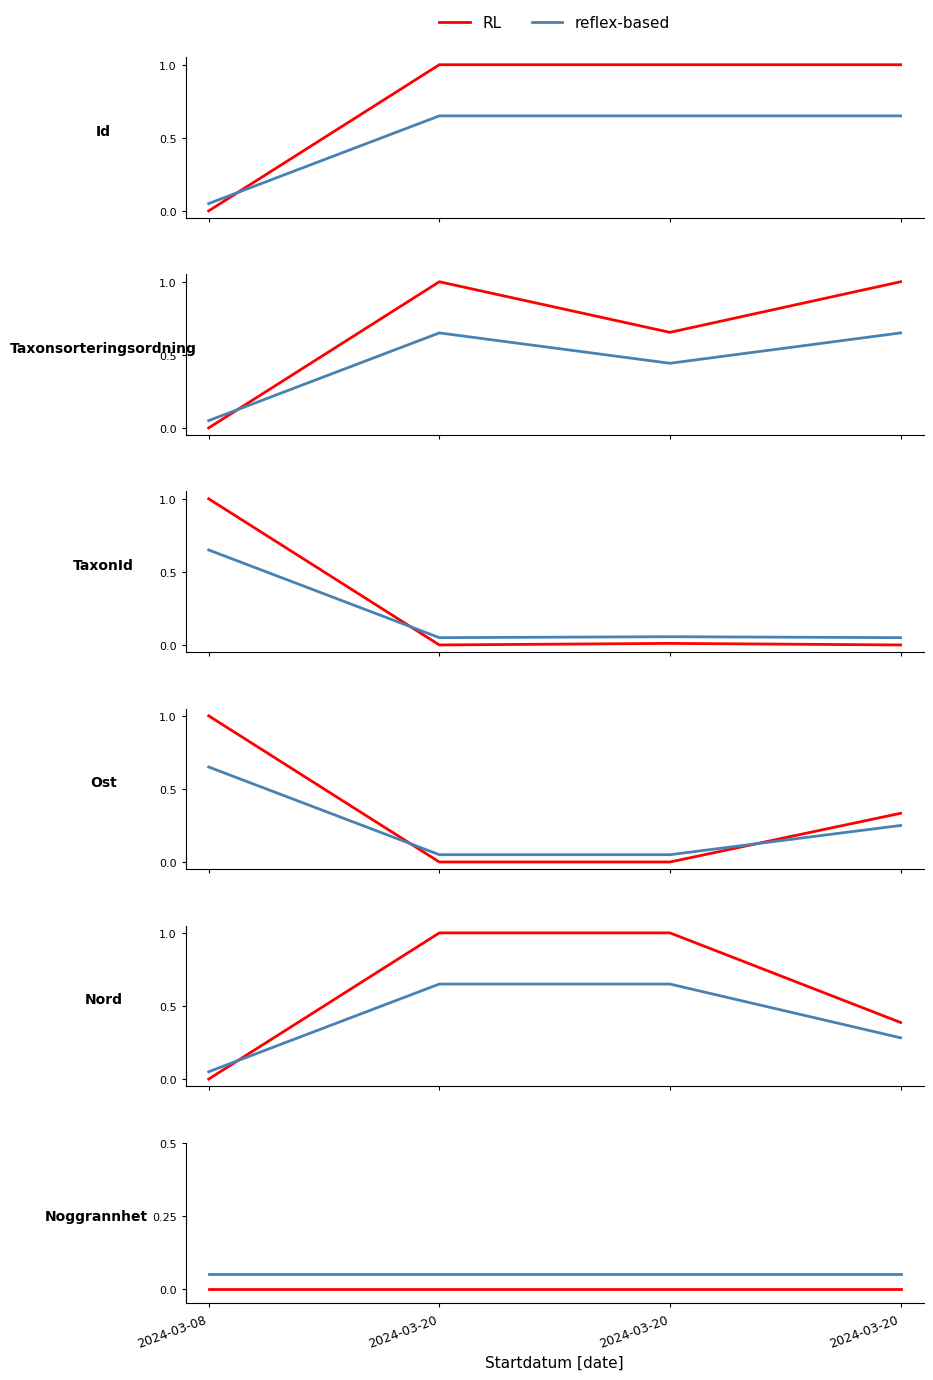

What are all the series names shown in the legend?

RL, reflex-based